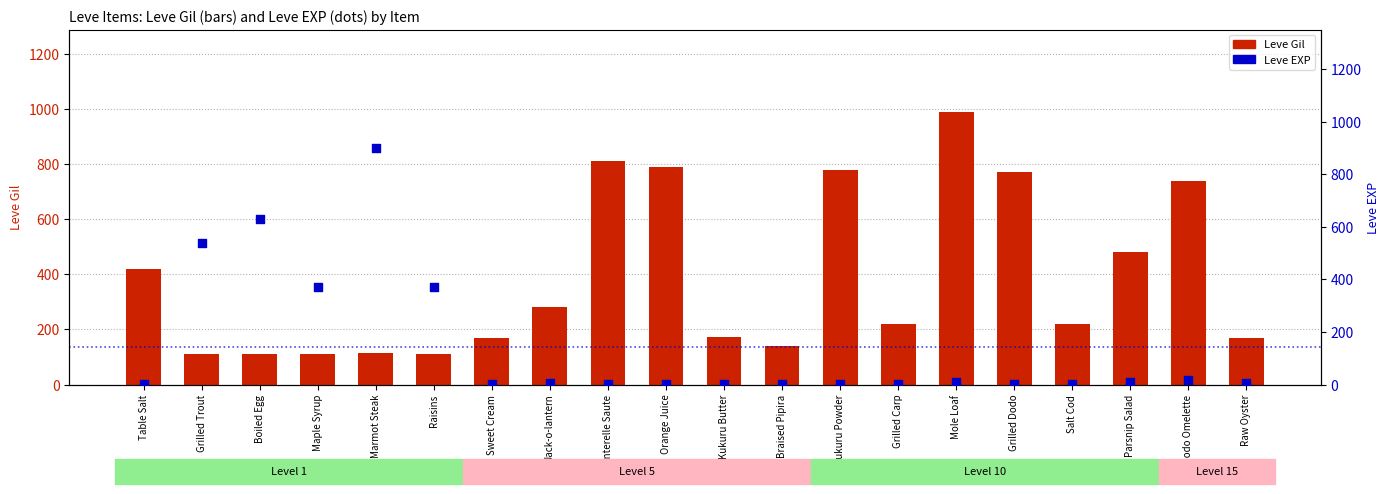

At how many categories does at least one series exceed 953?

1